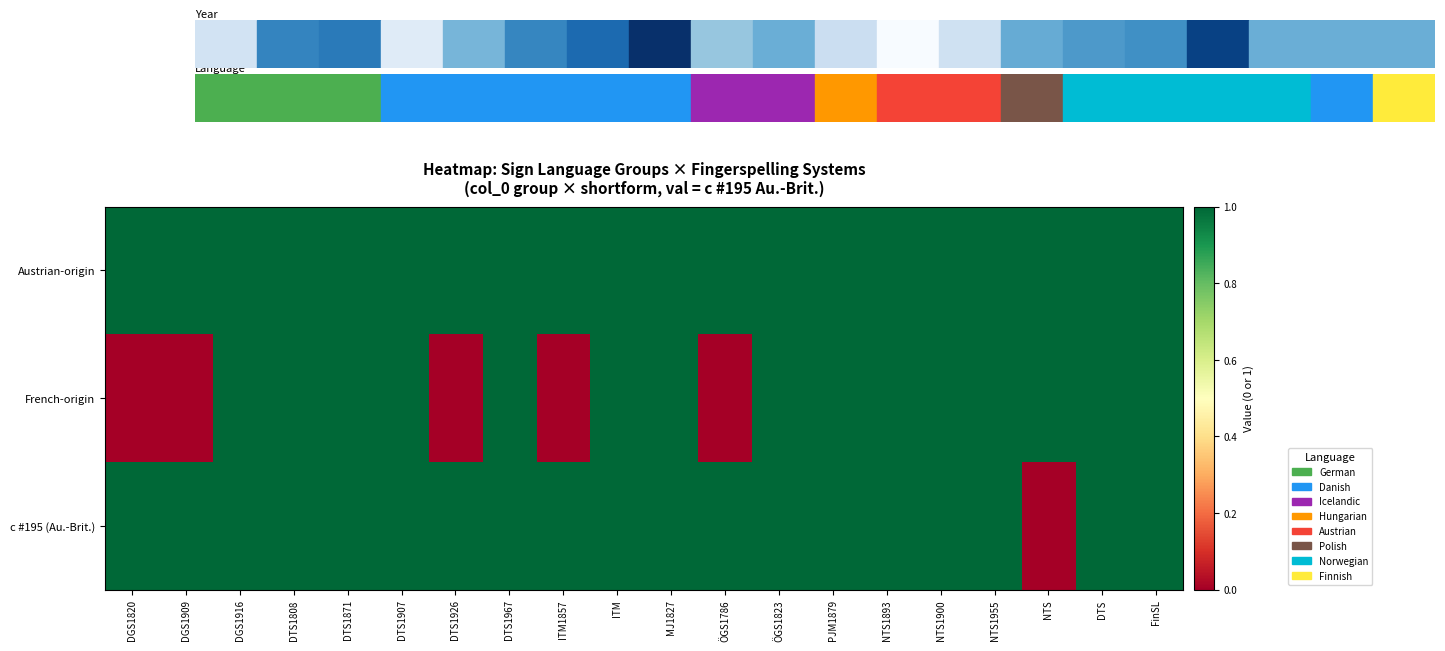

Reading left to right, list all the values displayed in this chart.

Austrian-origin: DGS1820=1	DGS1909=1	DGS1916=1	DTS1808=1	DTS1871=1	DTS1907=1	DTS1926=1	DTS1967=1	ITM1857=1	ITM=1	MJ1827=1	ÖGS1786=1	ÖGS1823=1	PJM1879=1	NTS1893=1	NTS1900=1	NTS1955=1	NTS=1	DTS=1	FinSL=1
French-origin: DGS1820=0	DGS1909=0	DGS1916=1	DTS1808=1	DTS1871=1	DTS1907=1	DTS1926=0	DTS1967=1	ITM1857=0	ITM=1	MJ1827=1	ÖGS1786=0	ÖGS1823=1	PJM1879=1	NTS1893=1	NTS1900=1	NTS1955=1	NTS=1	DTS=1	FinSL=1
c #195 (Au.-Brit.): DGS1820=1	DGS1909=1	DGS1916=1	DTS1808=1	DTS1871=1	DTS1907=1	DTS1926=1	DTS1967=1	ITM1857=1	ITM=1	MJ1827=1	ÖGS1786=1	ÖGS1823=1	PJM1879=1	NTS1893=1	NTS1900=1	NTS1955=1	NTS=0	DTS=1	FinSL=1